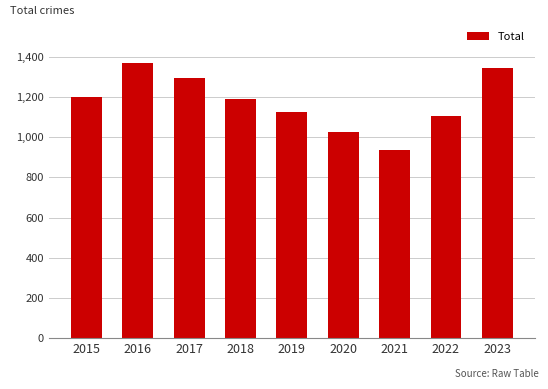

True or false: the data shows 1123 at 2019.

True